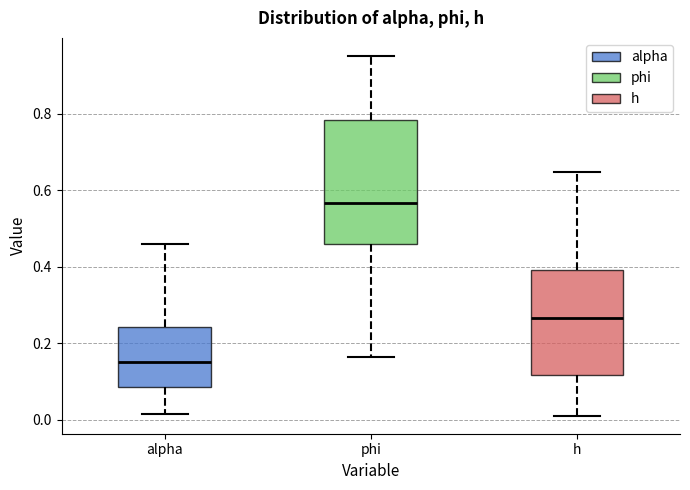

Reading left to right, read every box against the y-axis: the position of its median line, the range the box covers, and the ends of its whiskers. The values are not printed on the chart, so give them approximately, as read against the axis.

alpha: median 0.16, box 0.08 to 0.24, whiskers 0.02 to 0.46
phi: median 0.56, box 0.46 to 0.78, whiskers 0.16 to 0.96
h: median 0.26, box 0.12 to 0.40, whiskers 0.02 to 0.64